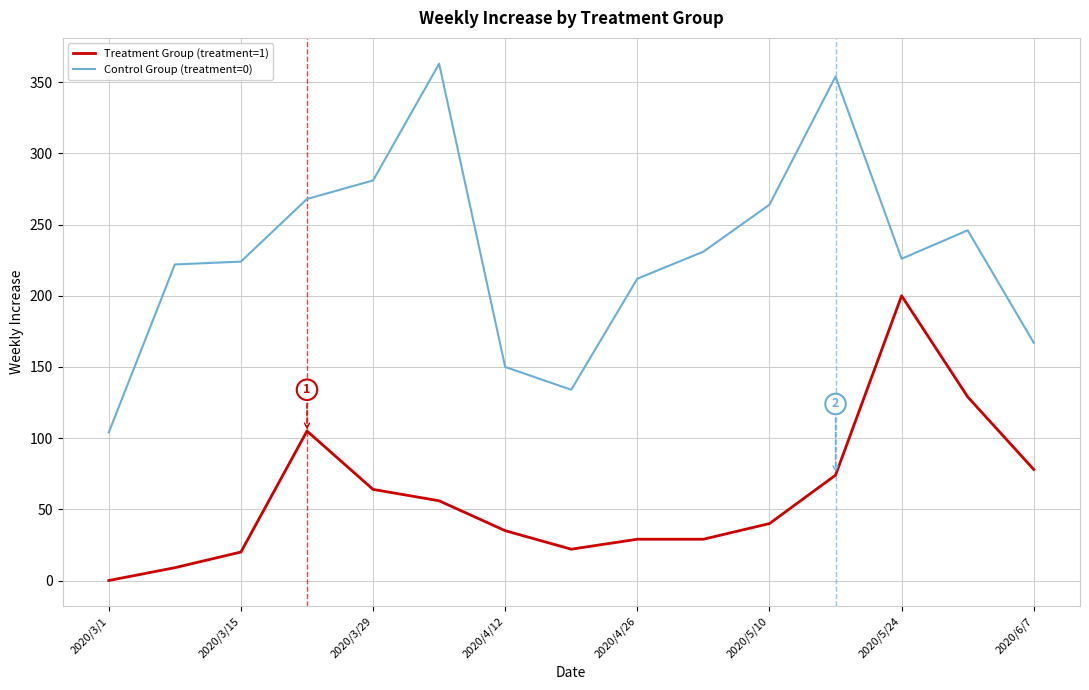

True or false: Treatment Group (treatment=1) and Control Group (treatment=0) intersect in this chart.

False